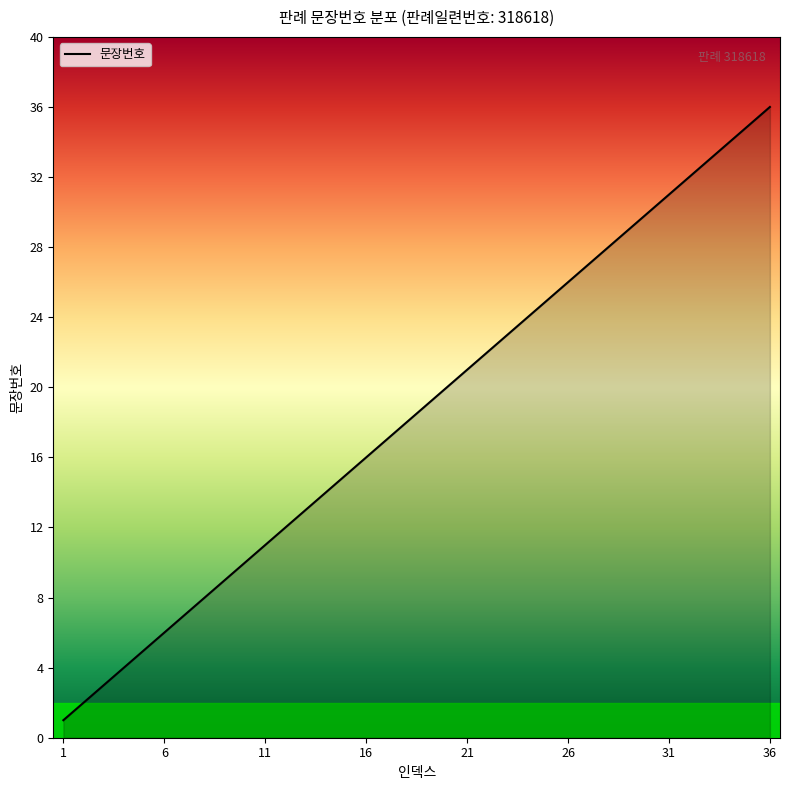

What is the greatest value displayed?

36